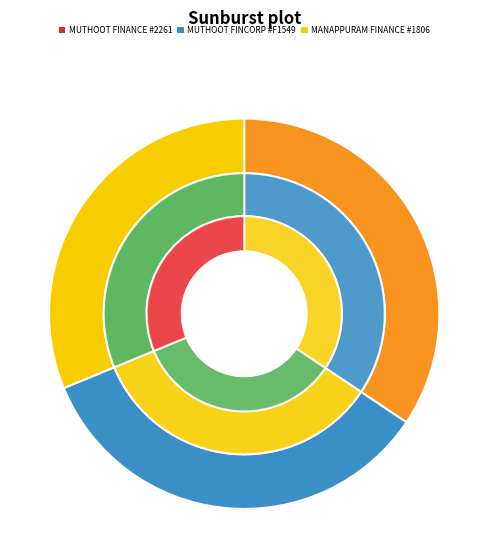

How many slices are in this pie chart?

3